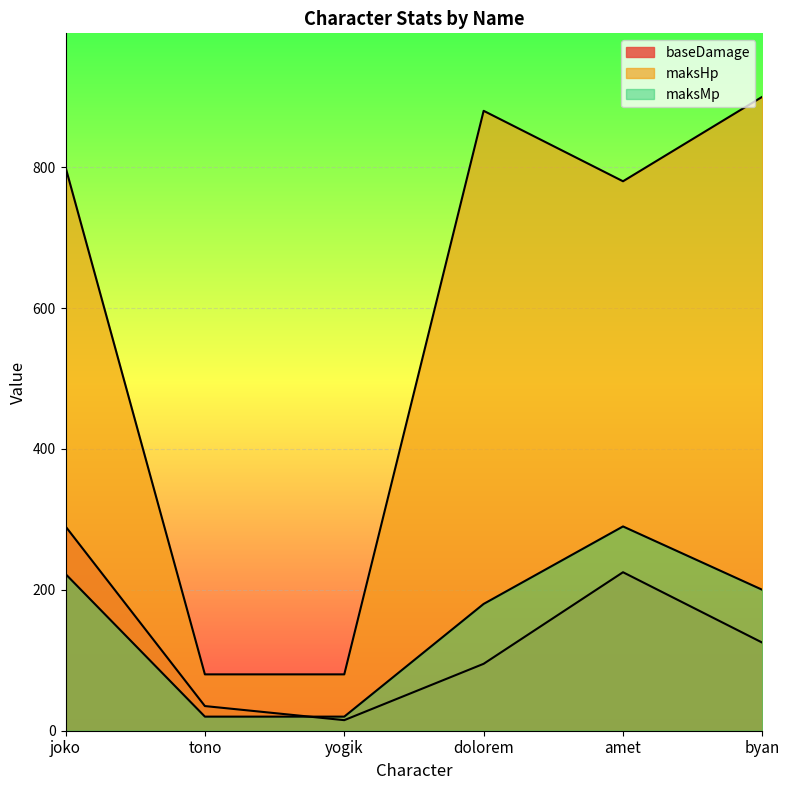

What position from the left is dolorem?

4